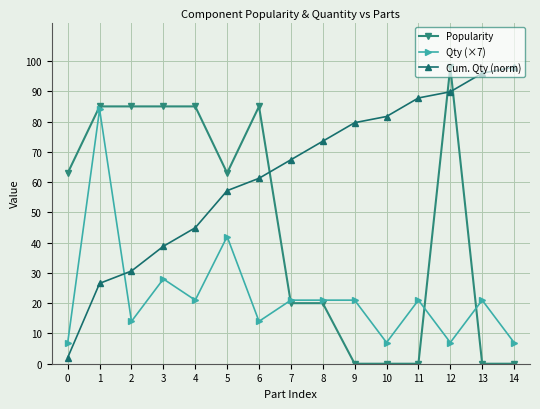

The Qty (×7) series shows 31.7 at 7. True or false?

False